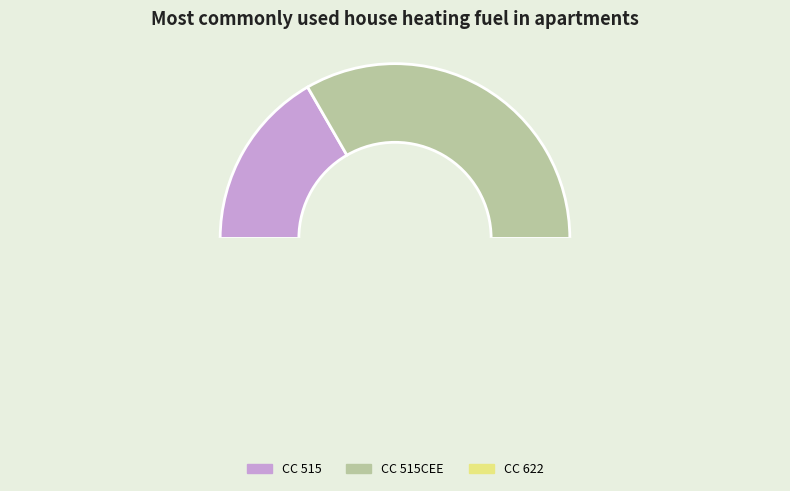

Is CC 515 the majority of the pie?

No